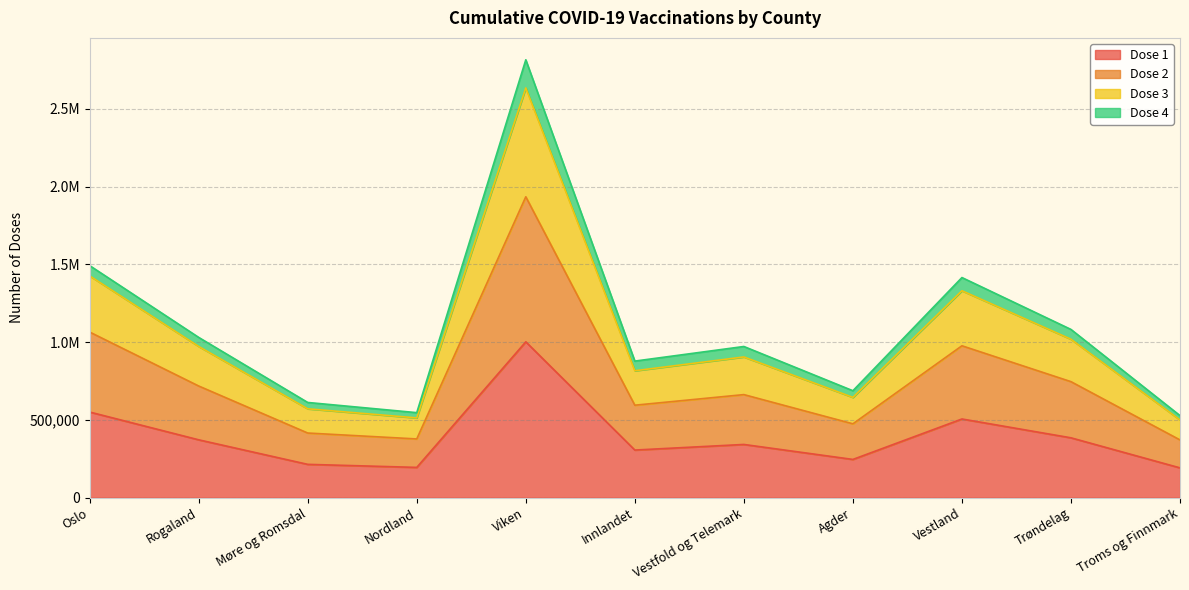

Which category has the lowest value across all series?

Troms og Finnmark